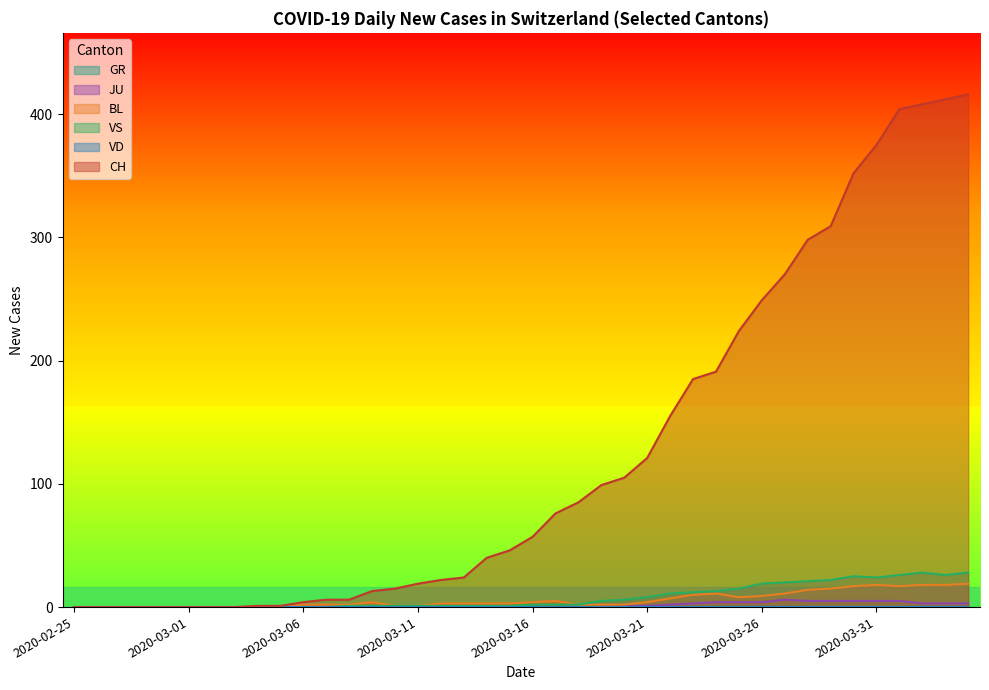

At how many categories does at least one series exceed 44?

21